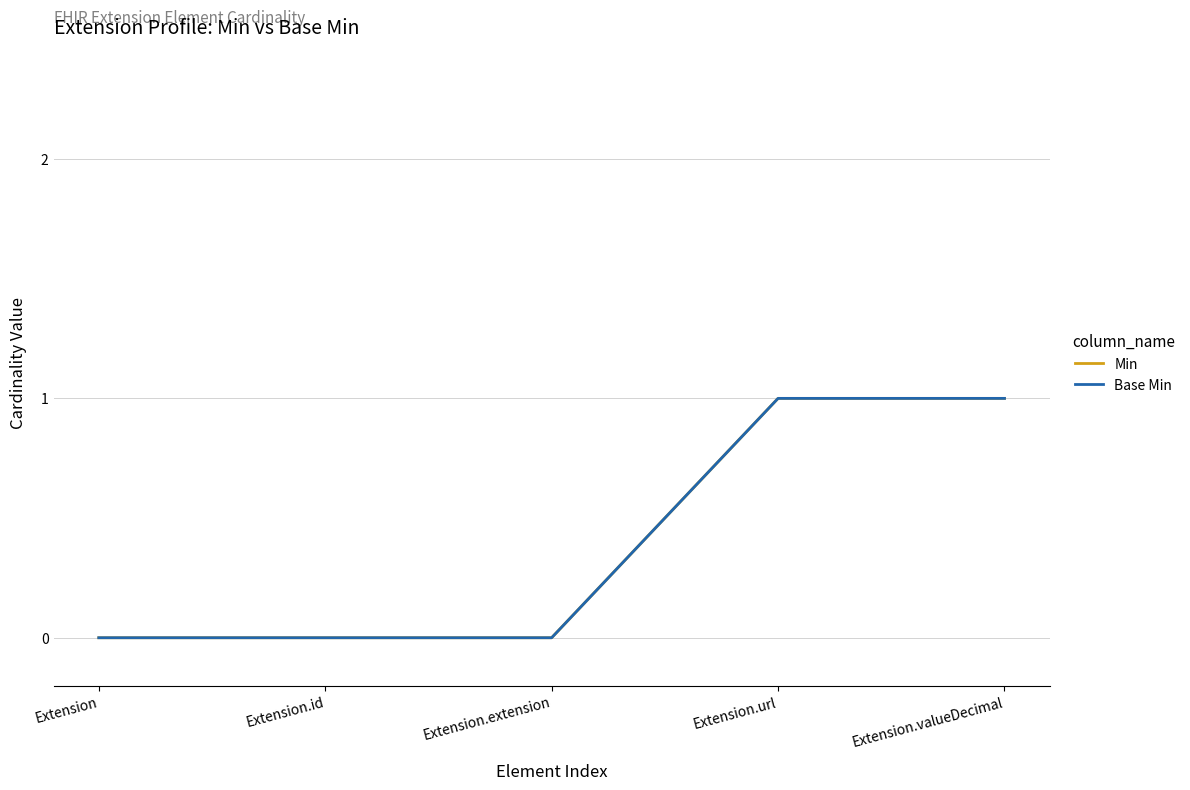

How many lines are shown in the chart?

2